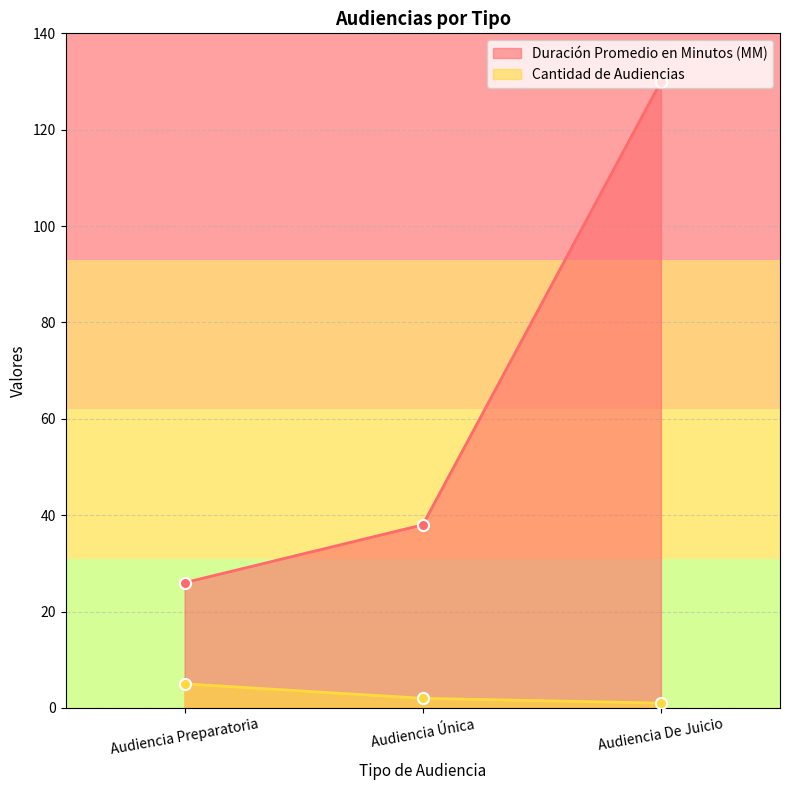

How many data points does each series have?

3